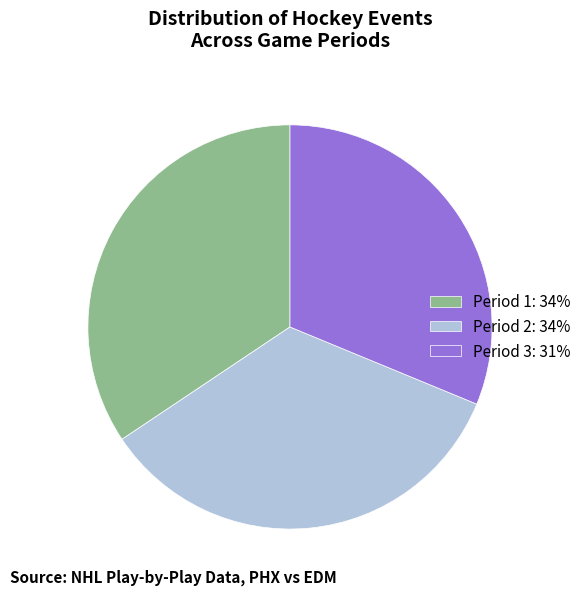

Is the sum of Period 2: 34% and Period 3: 31% greater than half?

Yes